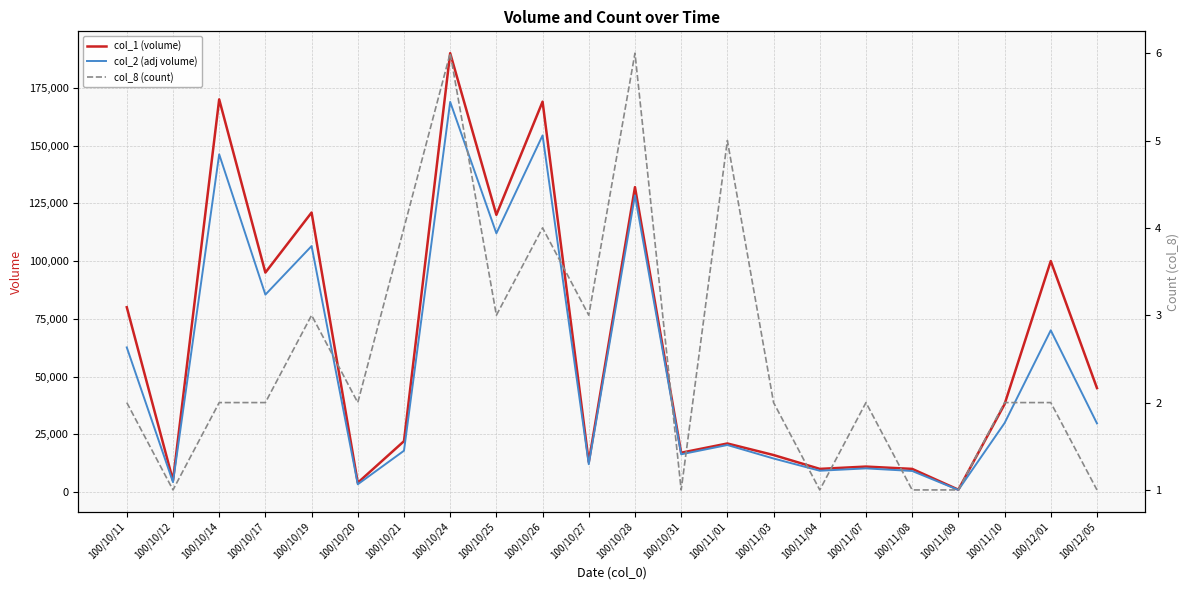

What is the minimum value for col_2 (adj volume)?

890